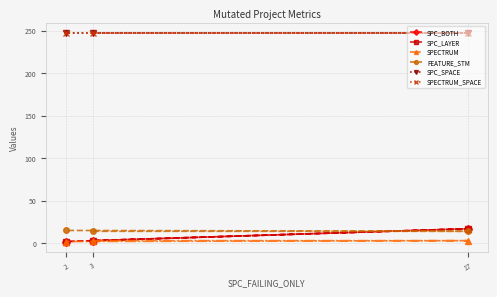

What is the difference between the highest and lowest values at 2?

245